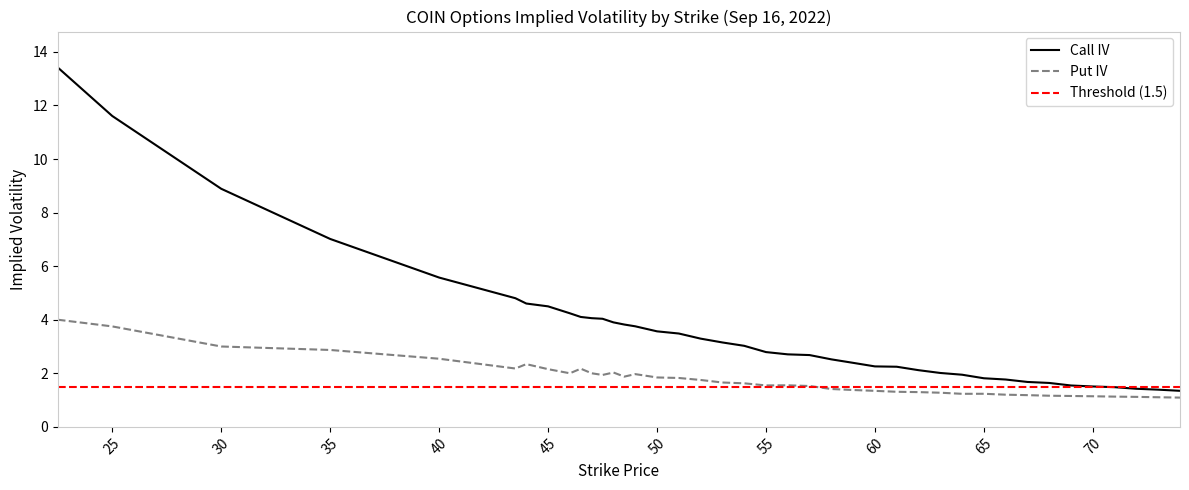

How many data points does each series have?

40